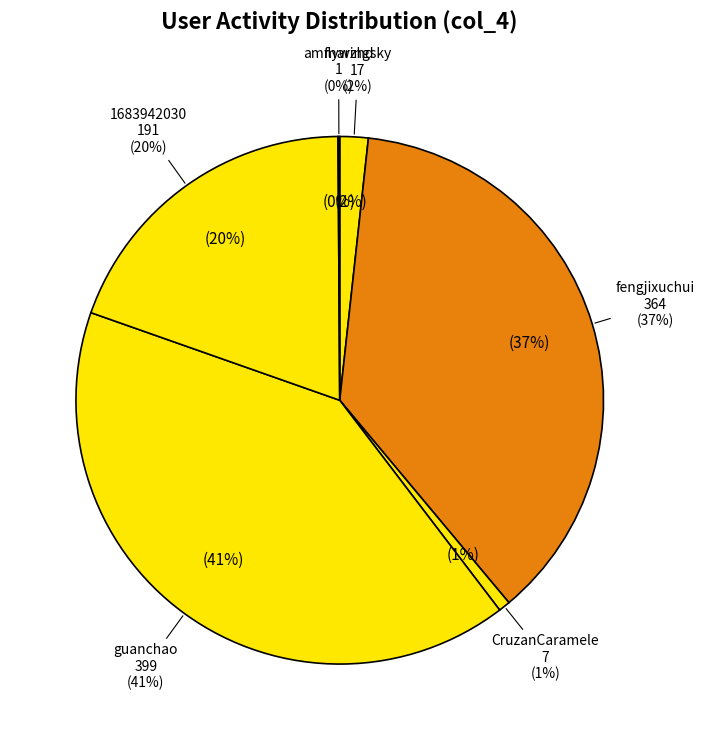

To the nearest percent, what percentage of the pie is CruzanCaramele?

1%